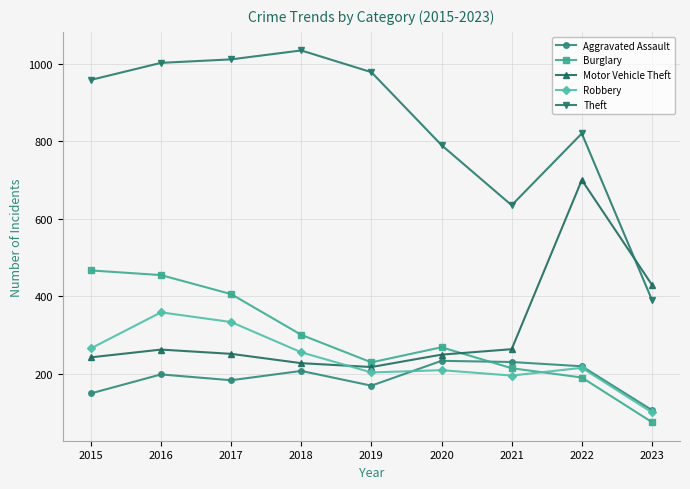

Is this an area chart (filled region under the line)?

No